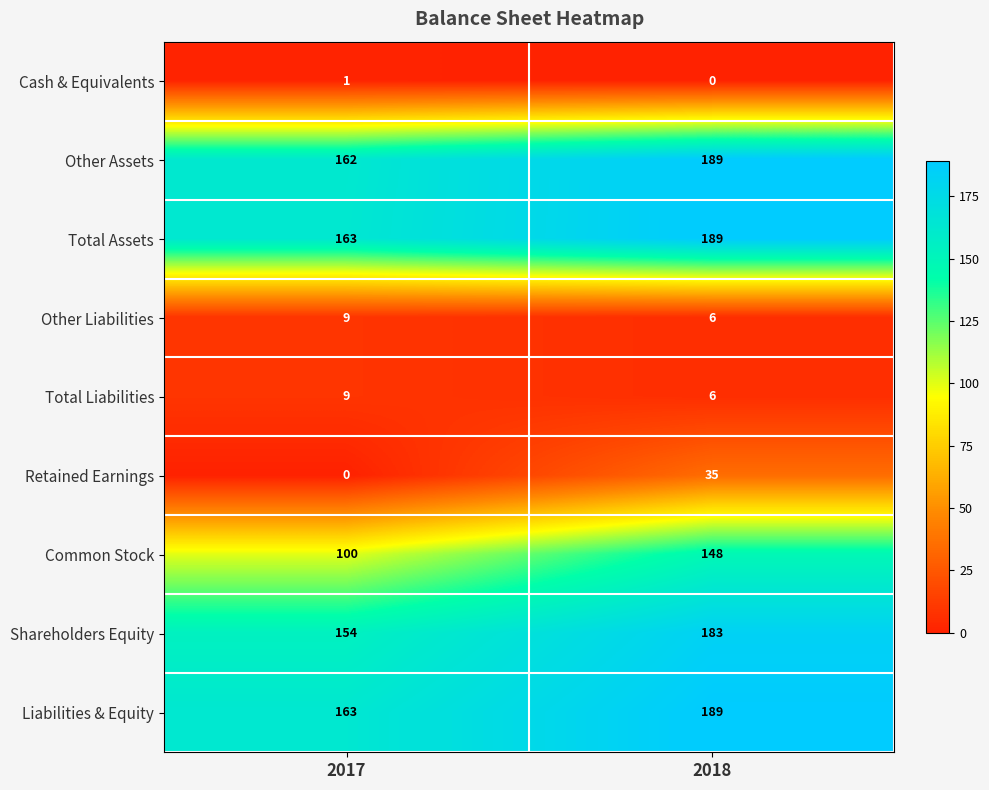

List the labels in order of Total Liabilities value, largest first.

2017, 2018